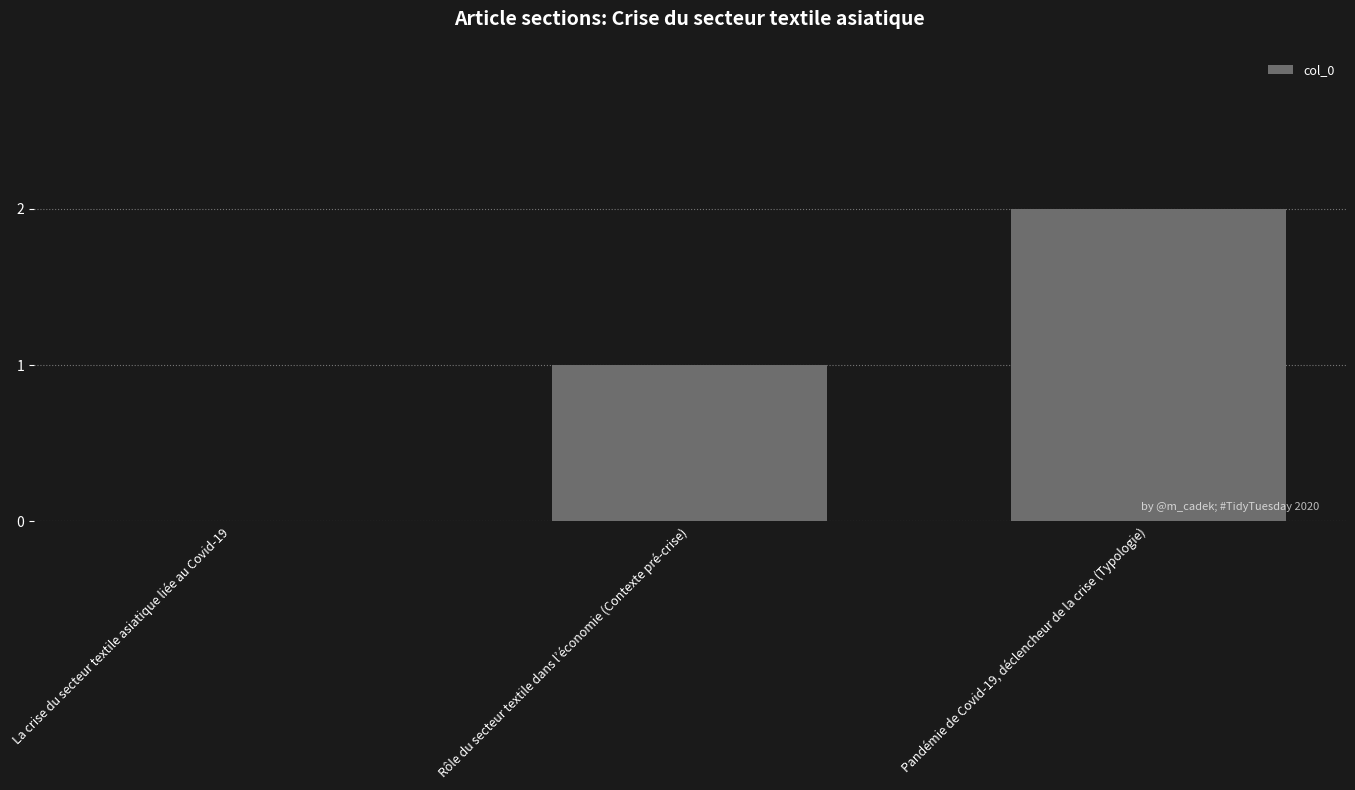

Reading left to right, what are all the values shown in this chart?

0	1	2